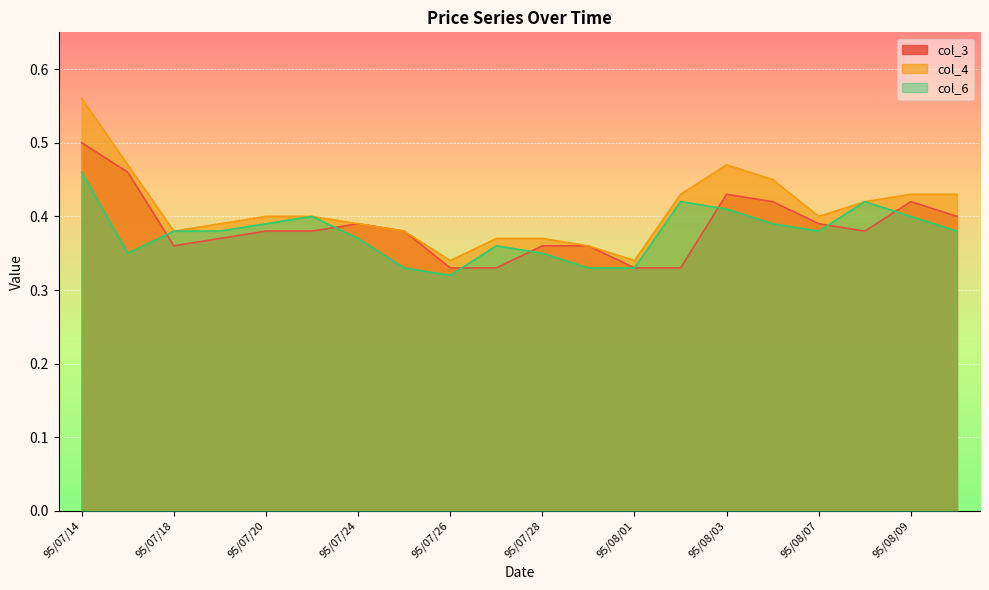

At which category is the sum across all series the highest?

95/07/14